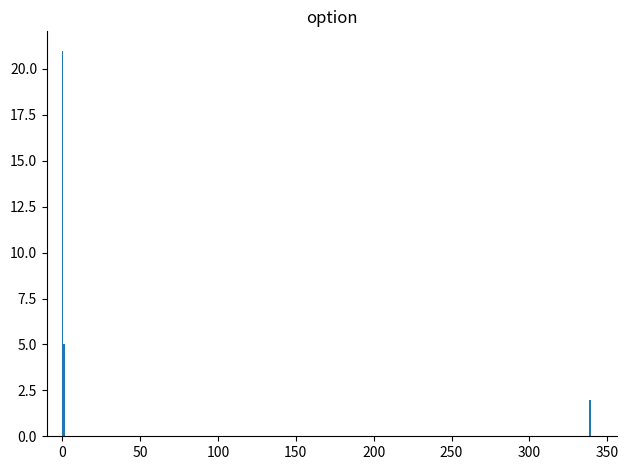

What is the greatest value displayed?

21